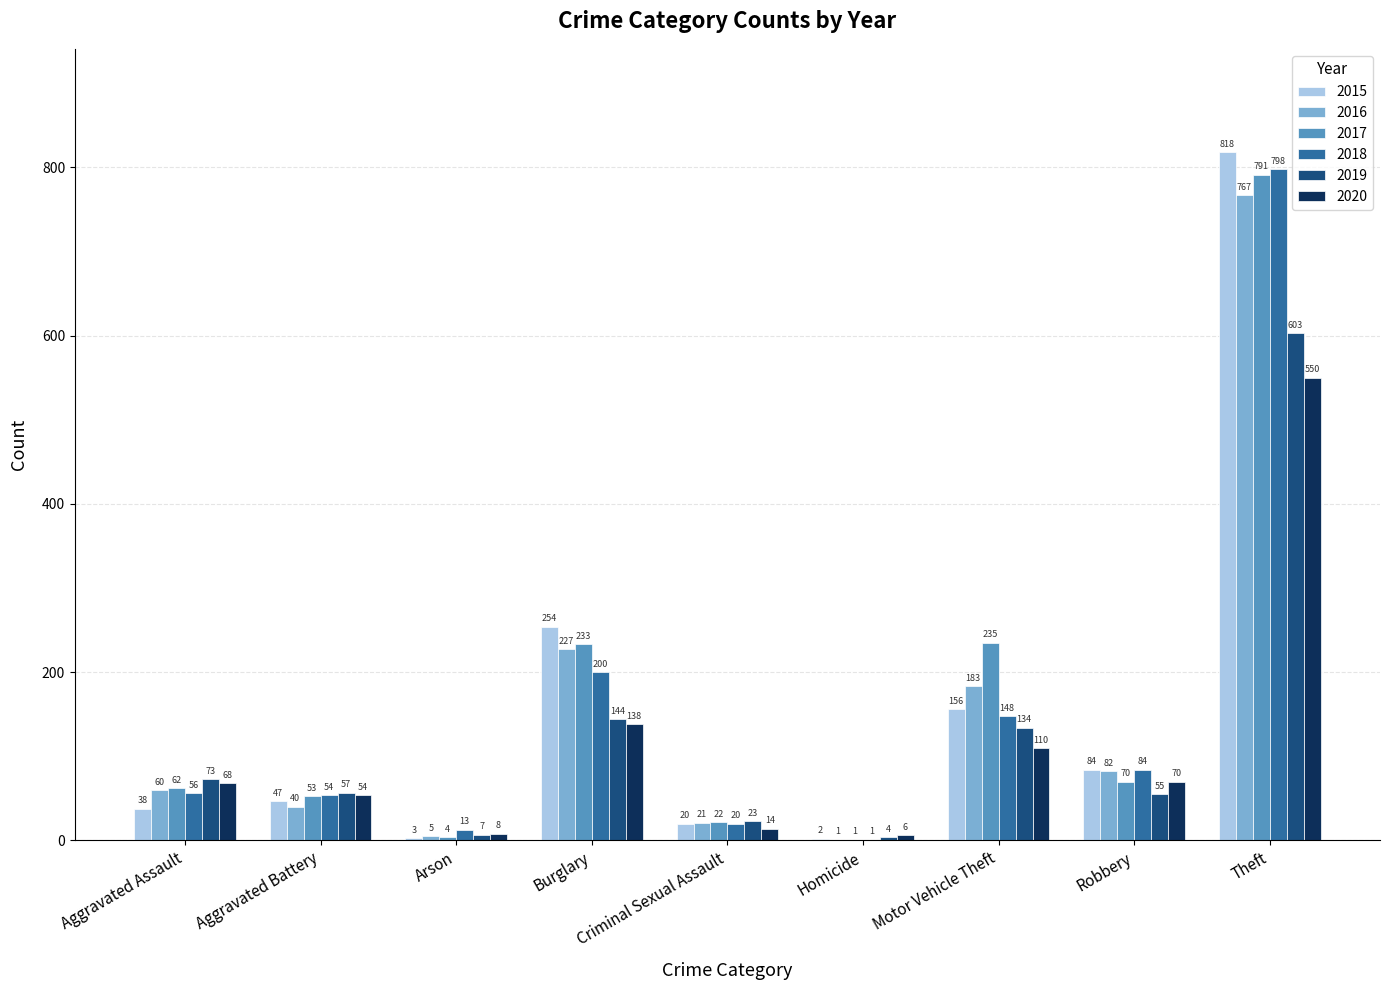

The 2019 series shows 73 at Aggravated Assault. True or false?

True